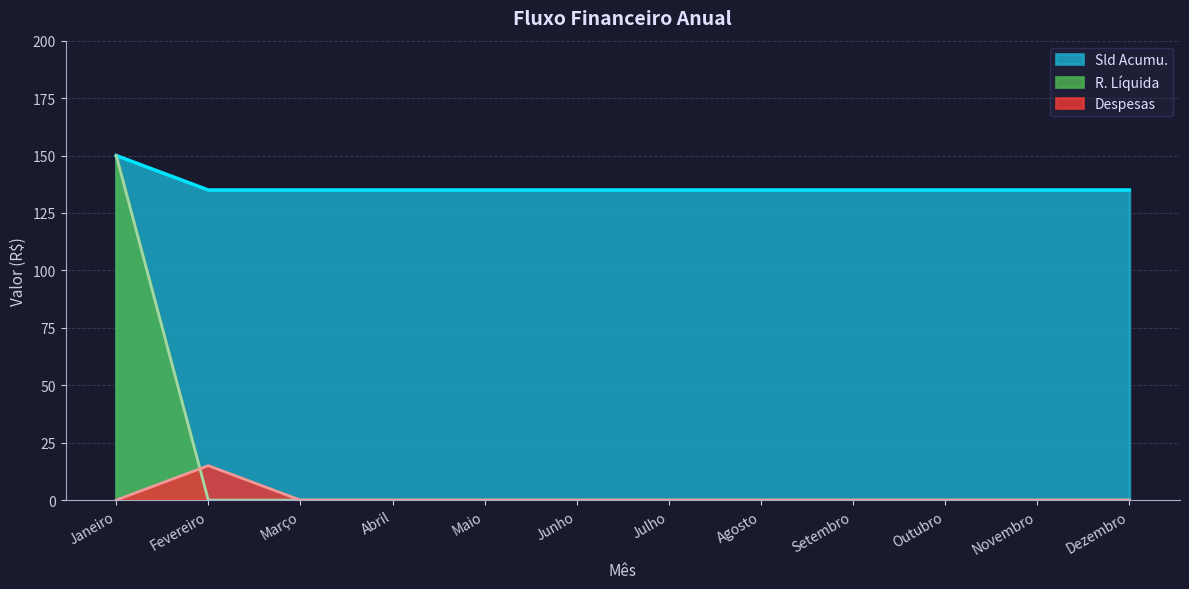

What is the difference between the maximum and minimum values in the R. Líquida series?

150